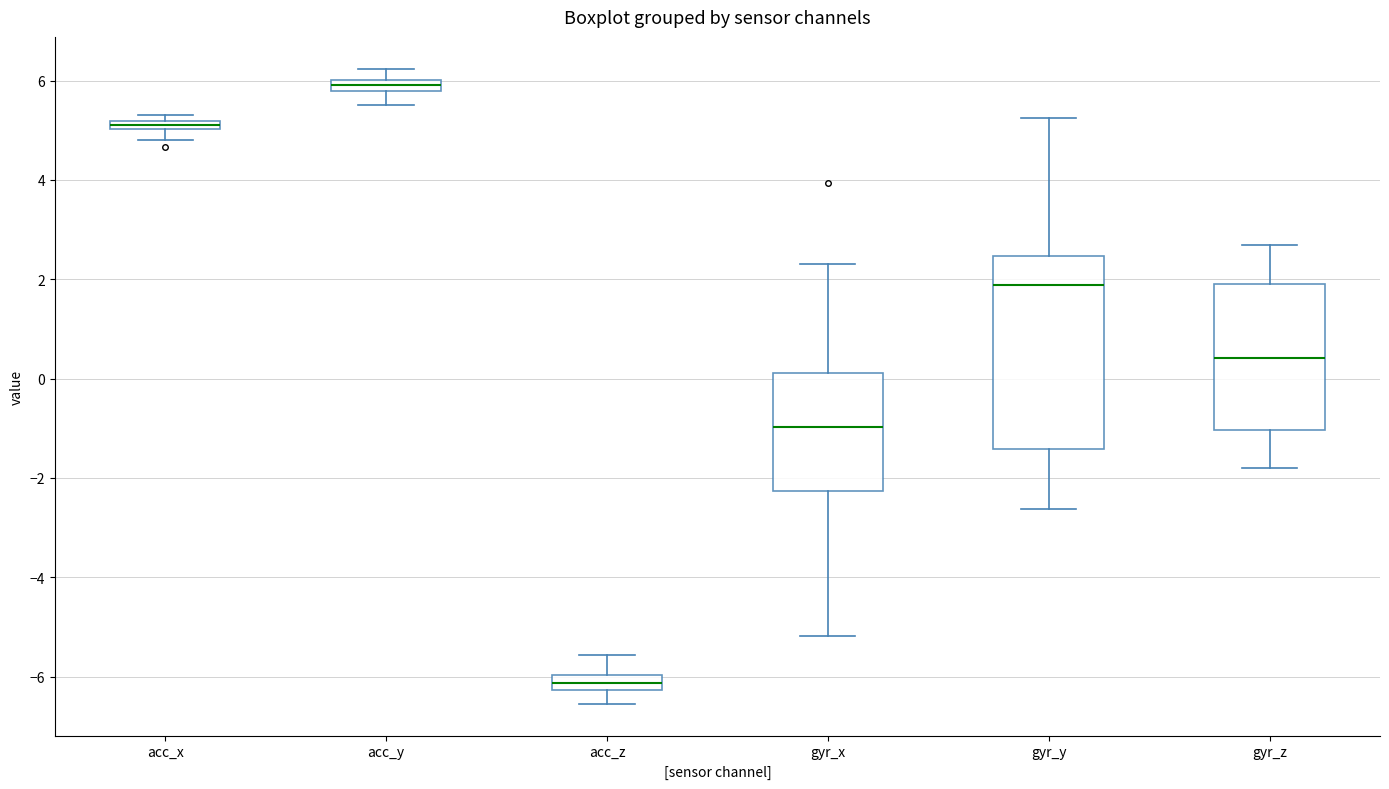

Where is the lower edge of the box for gyr_y on the y-axis? The values are not printed on the chart, so give them approximately, as read against the axis.

-1.4